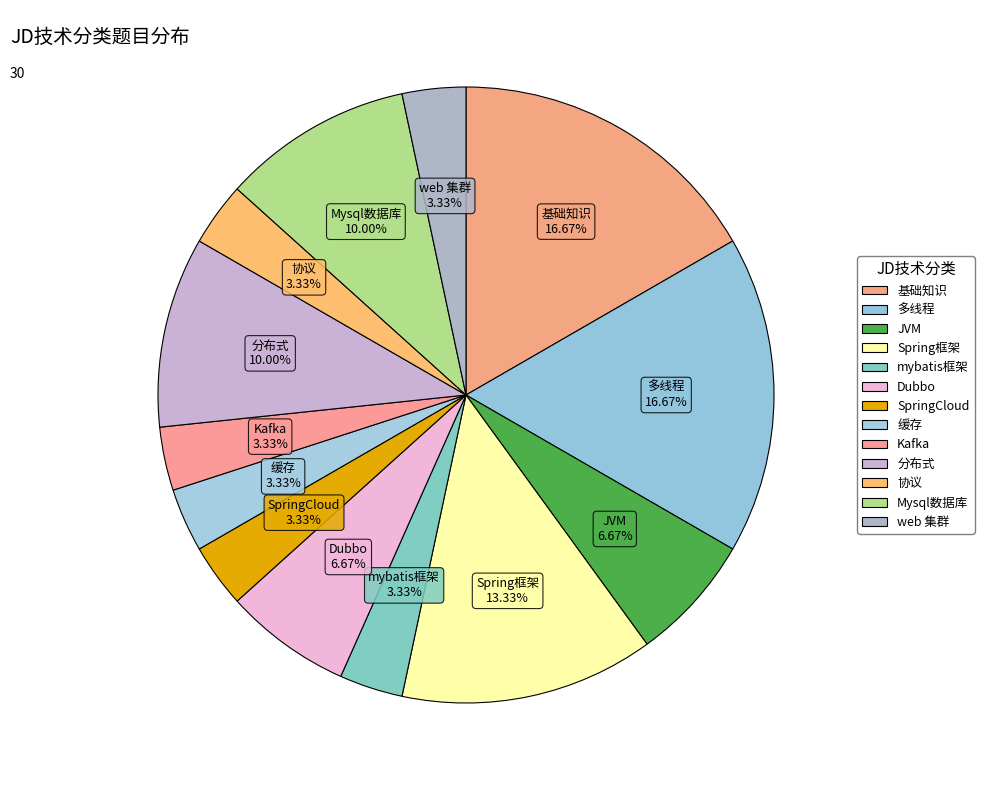

How many slices are in this pie chart?

13